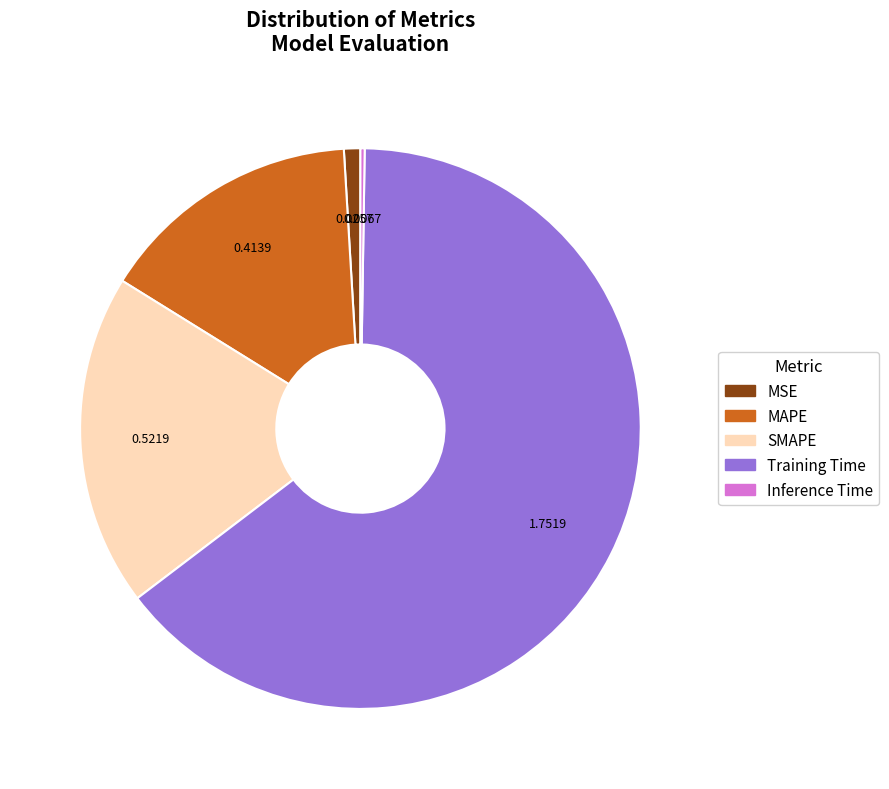

What is the largest slice in the pie chart?

Training Time